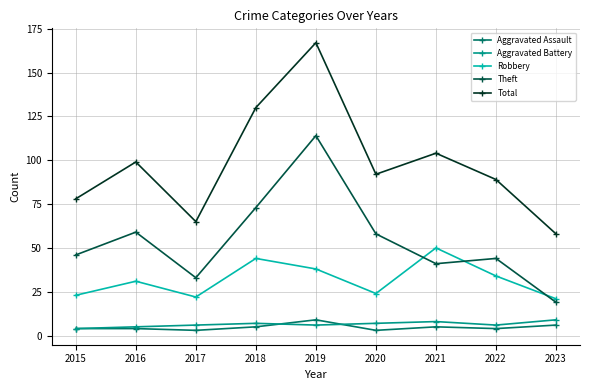

What is the lowest value of the Aggravated Assault series?

3